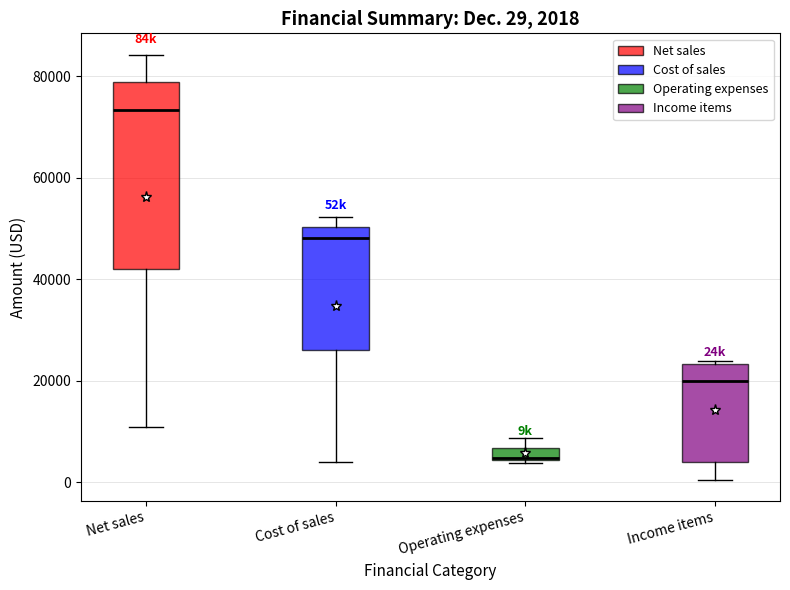

Which box is the tallest, from its lower edge to its upper edge?

Net sales